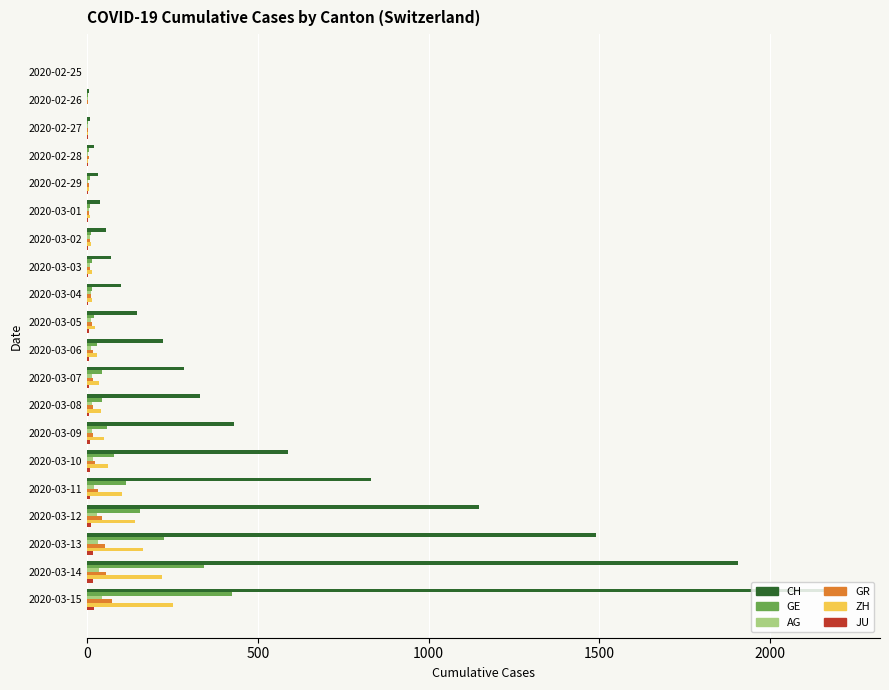

At which category is the sum across all series the highest?

2020-03-15